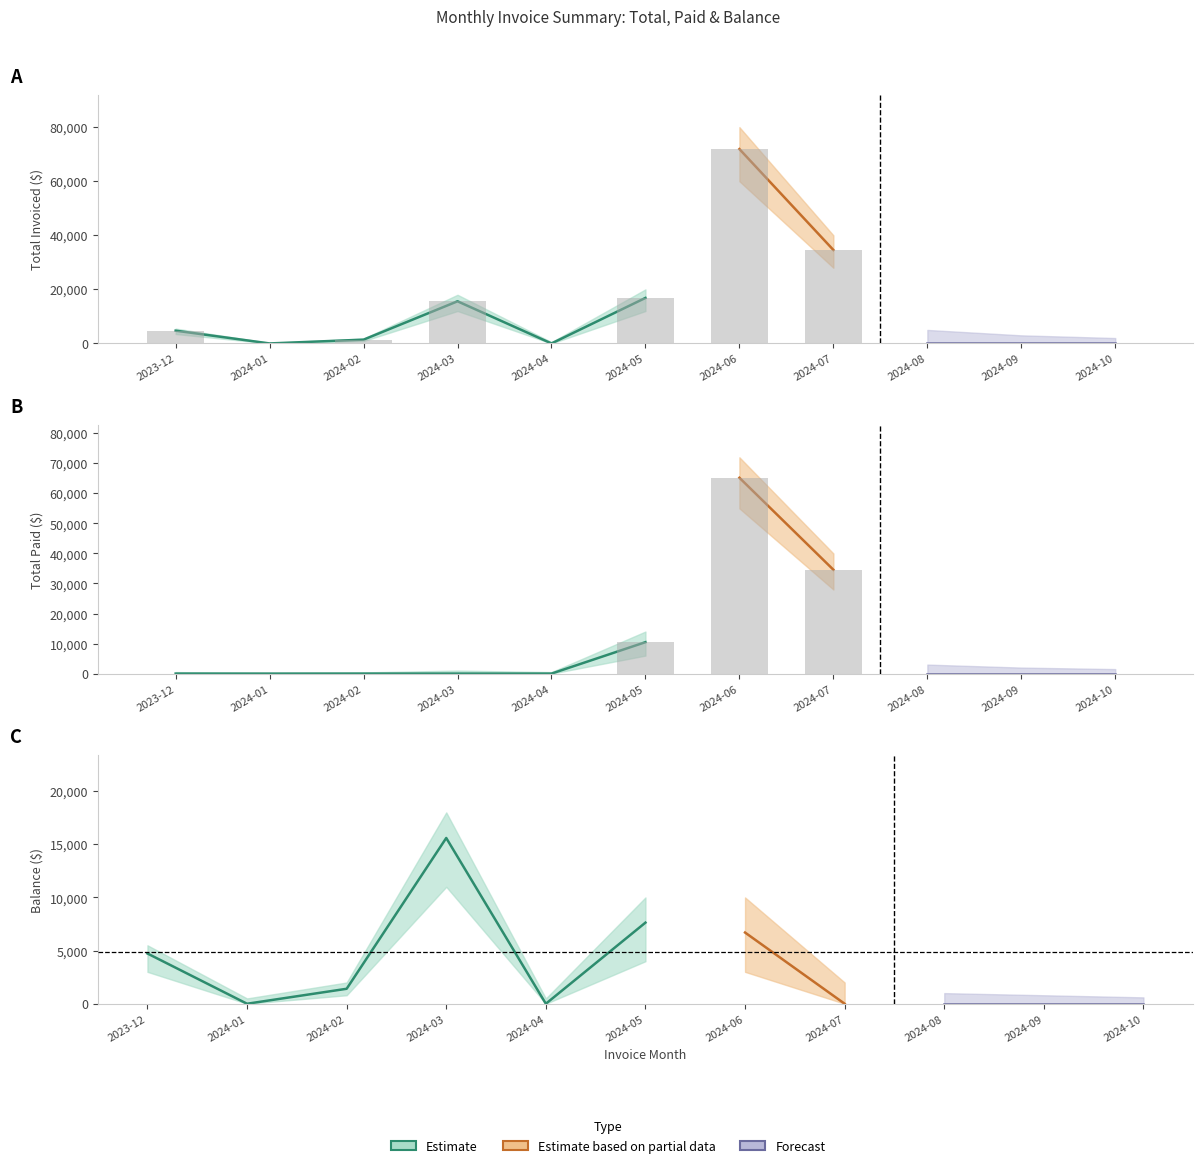

Which series has the largest total across all categories?

Total